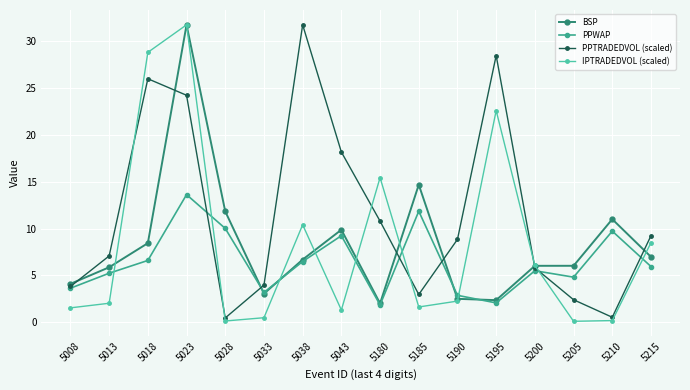

What is the greatest value displayed?

31.7